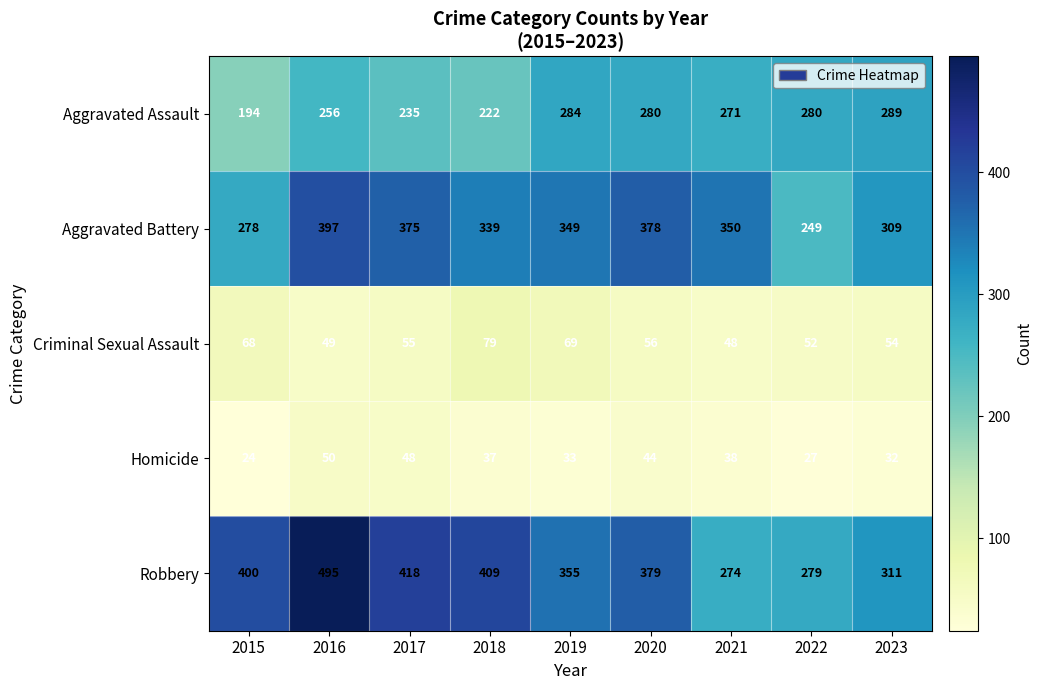

Which series has the widest spread of values?

Robbery